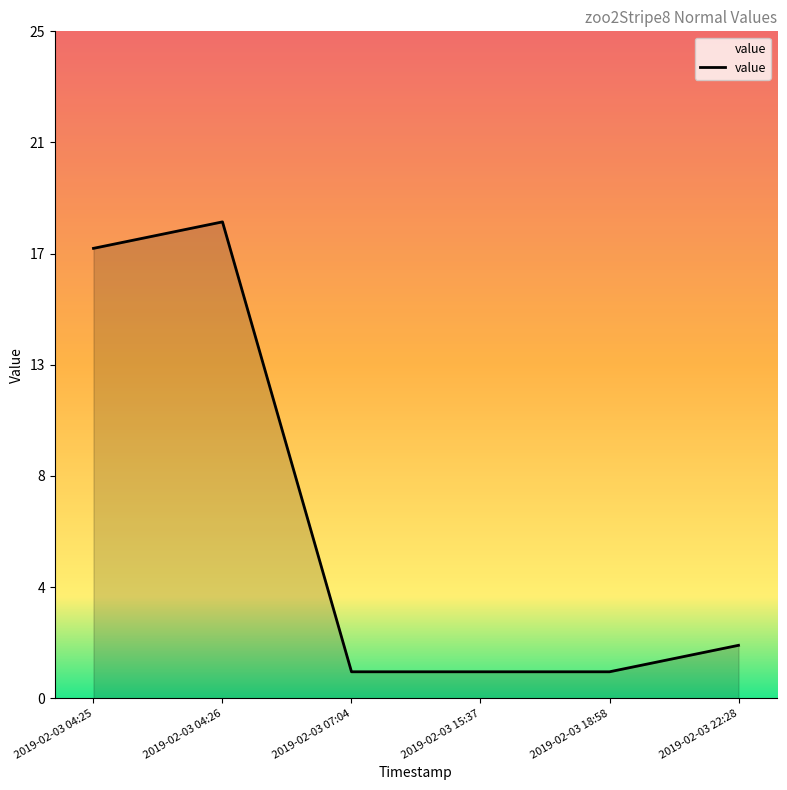

Which has a higher value, 2019-02-03 04:25 or 2019-02-03 22:28?

2019-02-03 04:25